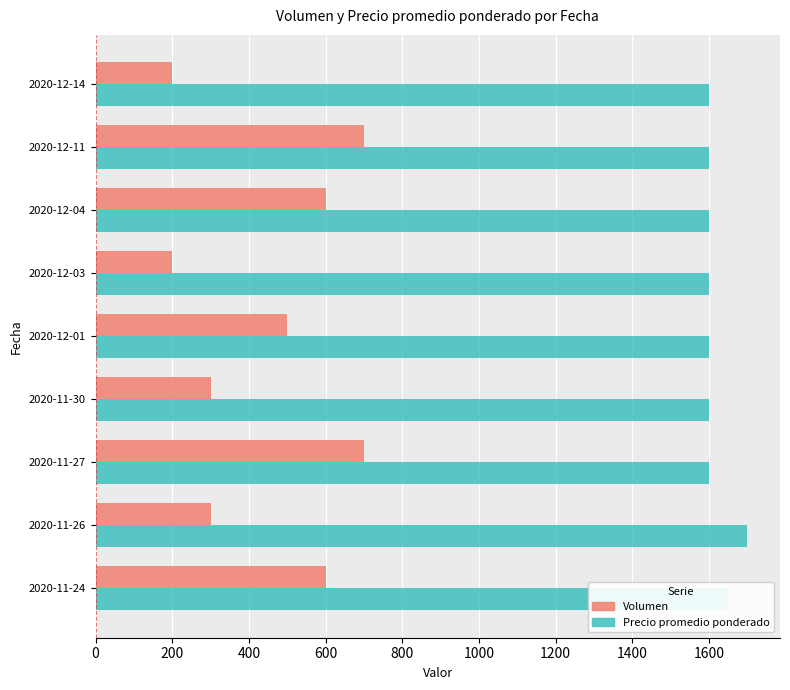

Where is Volumen nearest to the value 450?

2020-12-01